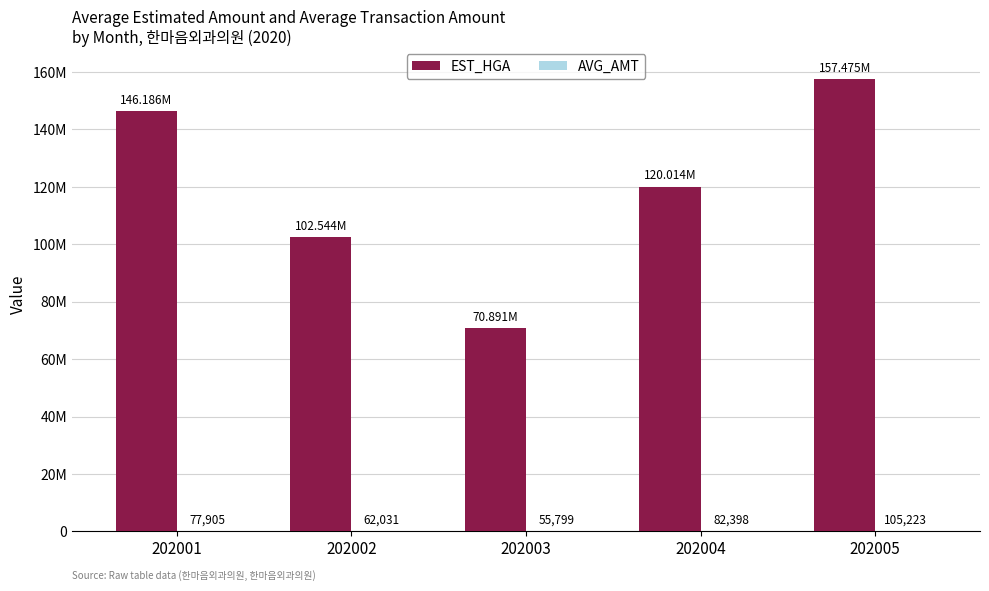

Are the bars horizontal?

No